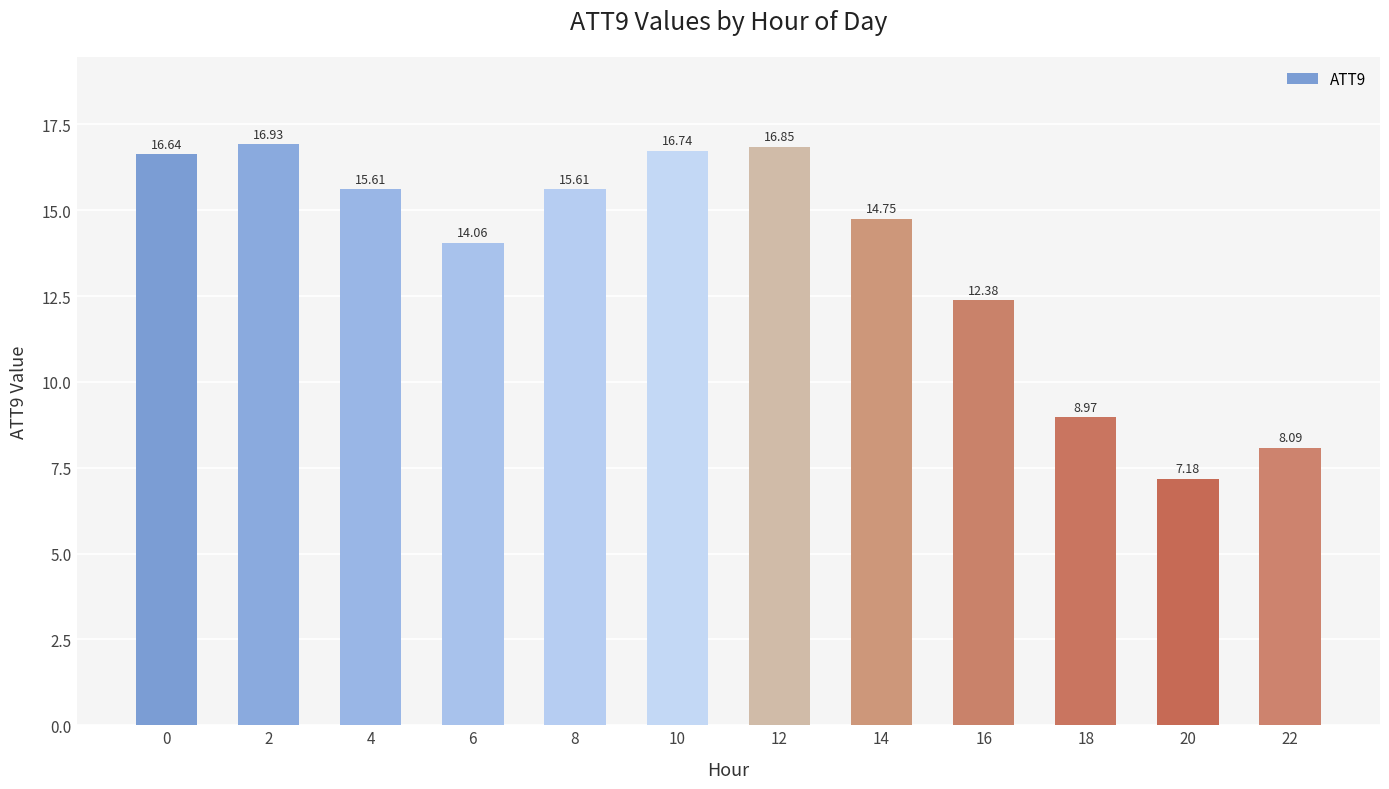

Does the chart contain stacked bars?

No